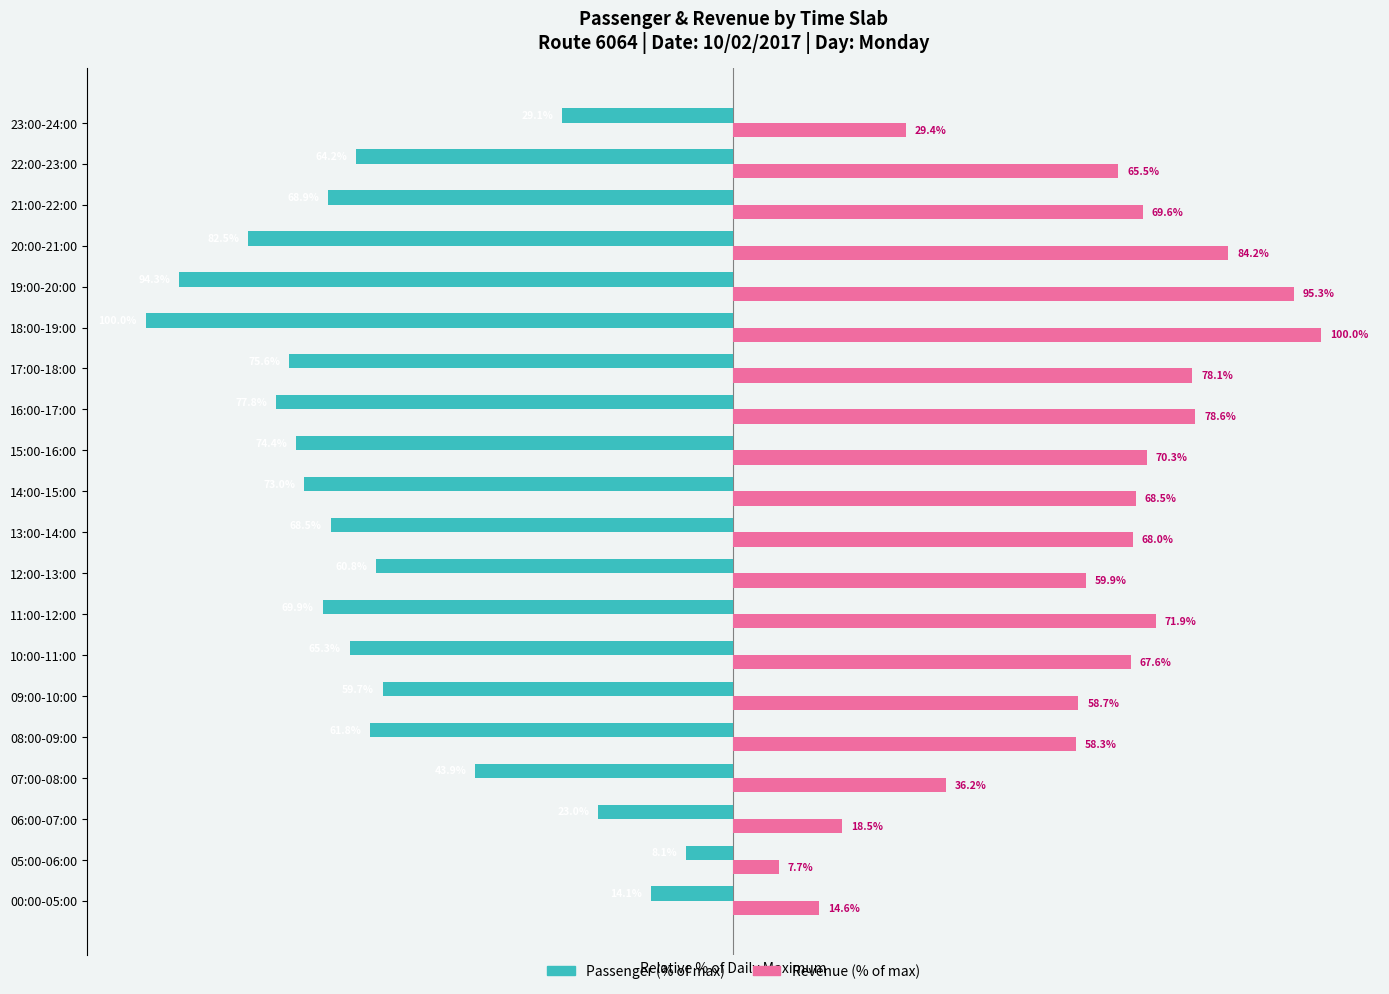

Which series has the largest total across all categories?

Revenue (% of max)